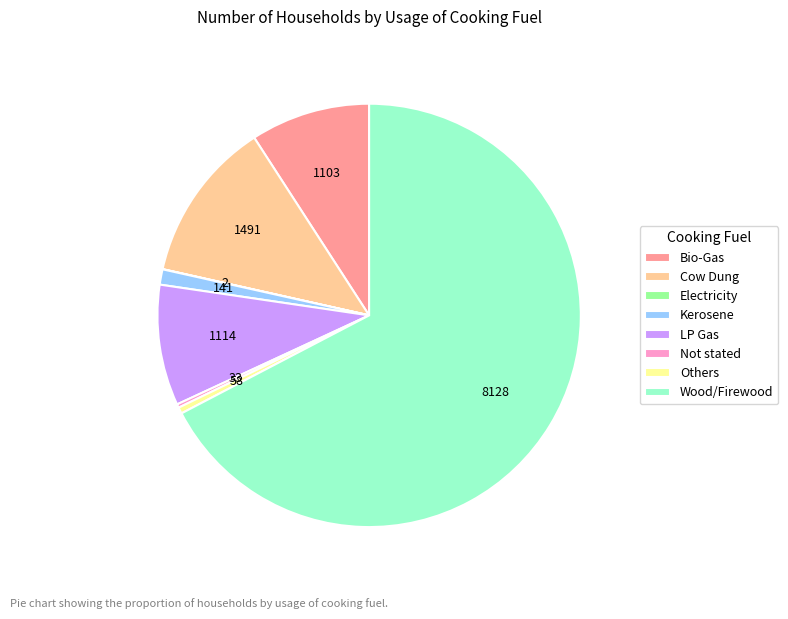

The LP Gas slice represents 9% of the pie. True or false?

True